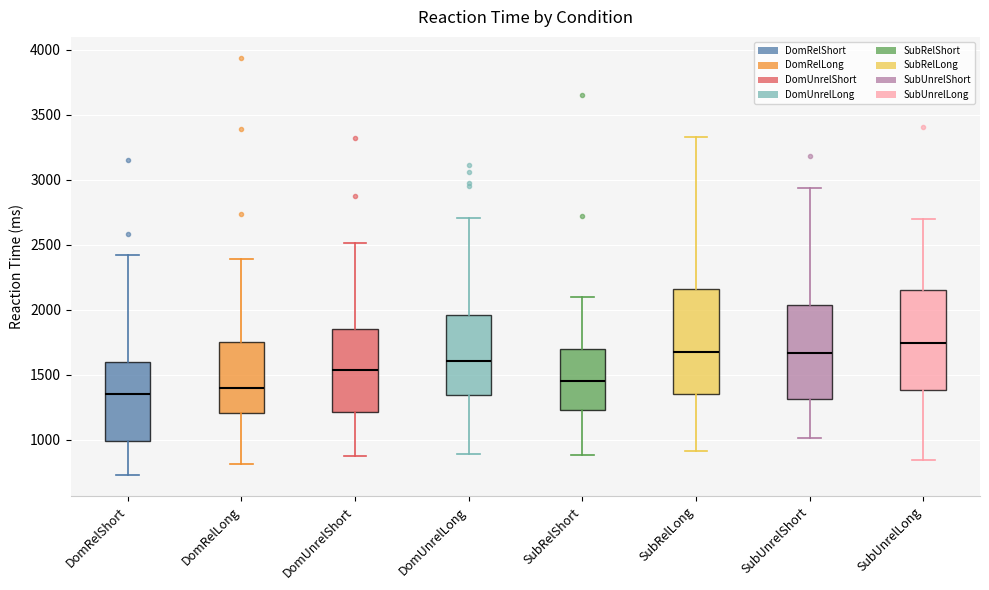

Where does the median line of the box for SubRelShort sit on the y-axis? The values are not printed on the chart, so give them approximately, as read against the axis.

1450